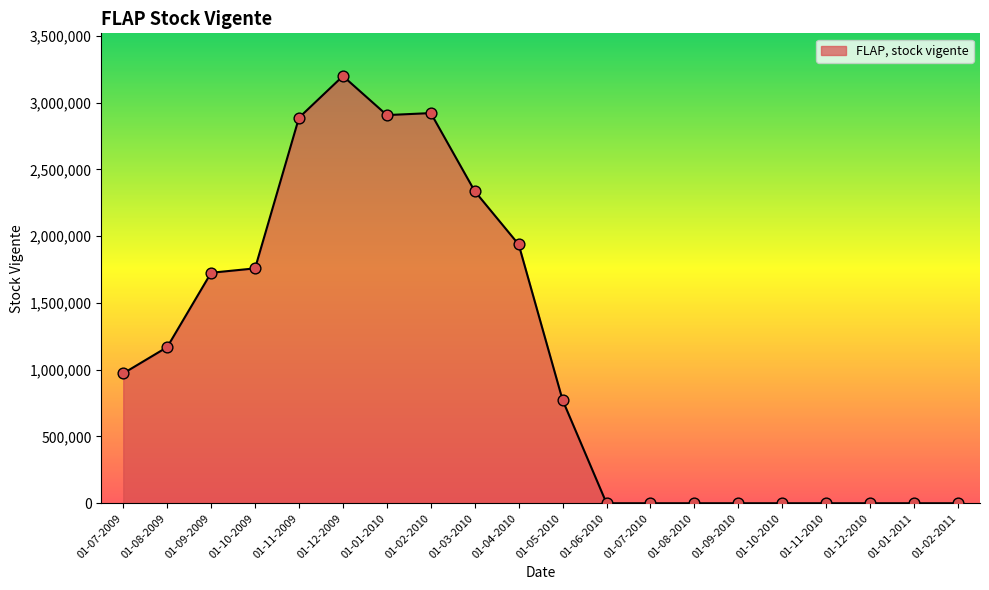

What is the change in value from 01-12-2009 to 01-06-2010?

-3198606